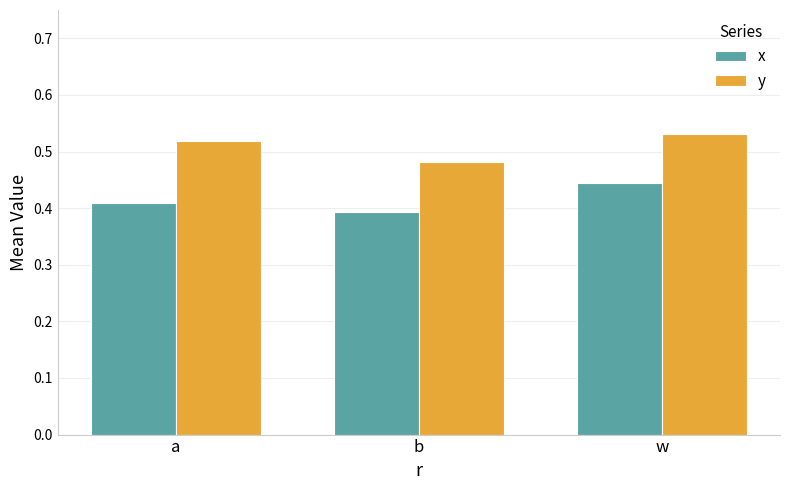

What is the sum of all x values?

1.2